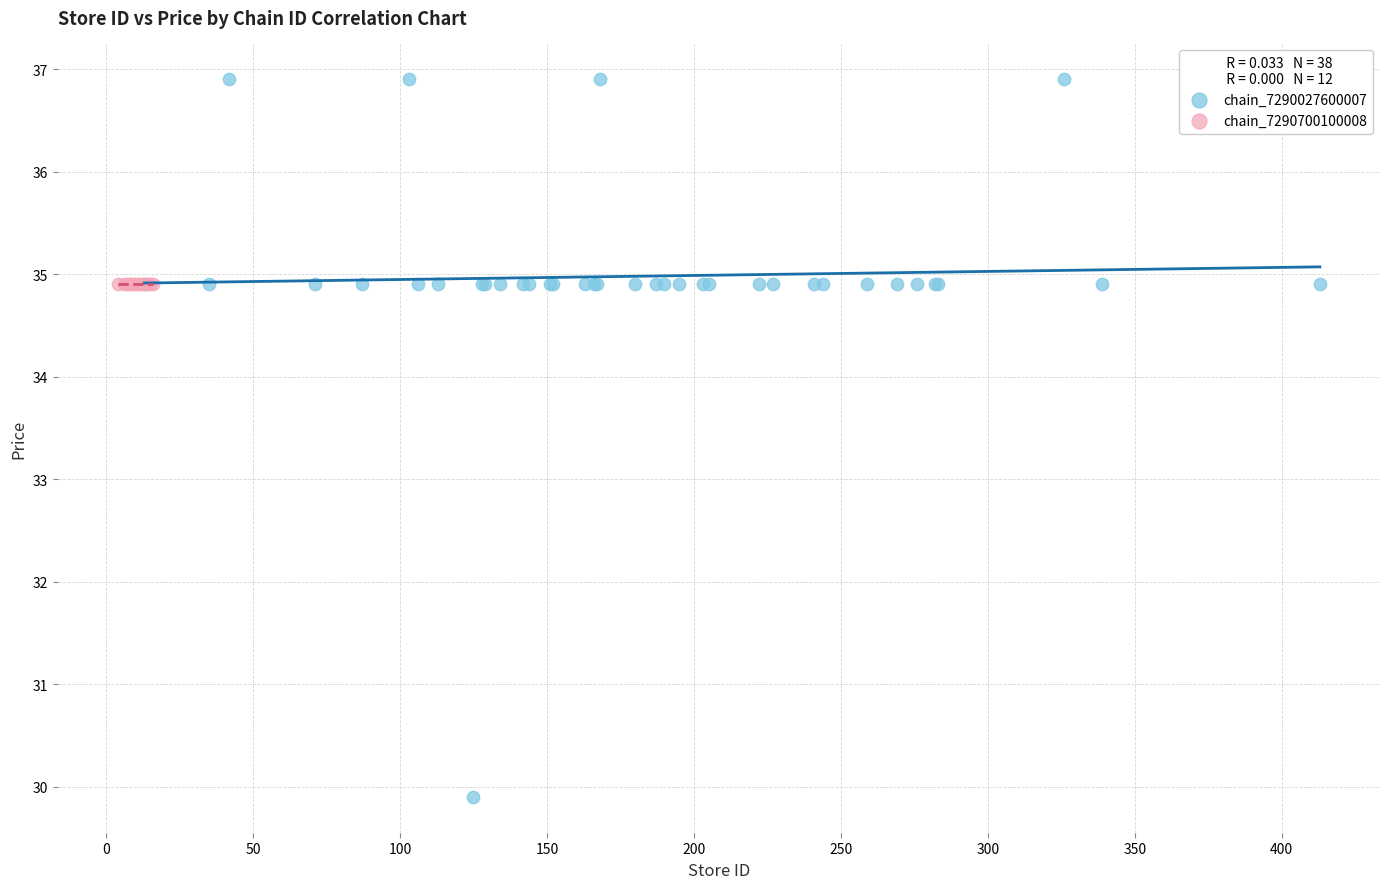

Which series contains the lowest Y value?

chain_7290027600007